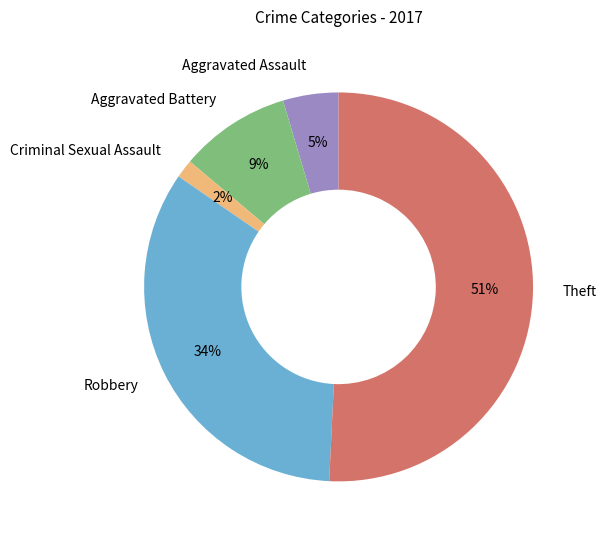

Count the number of slices in the pie.

5